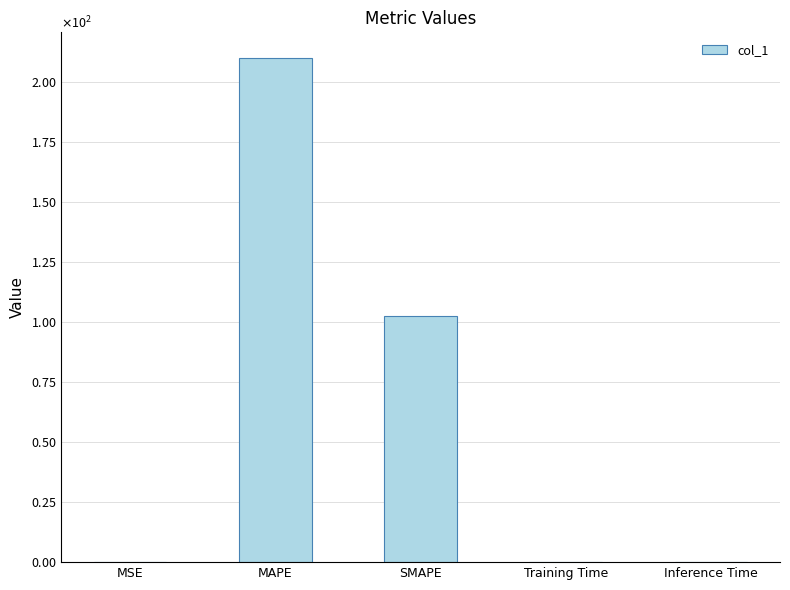

Are the bars horizontal?

No